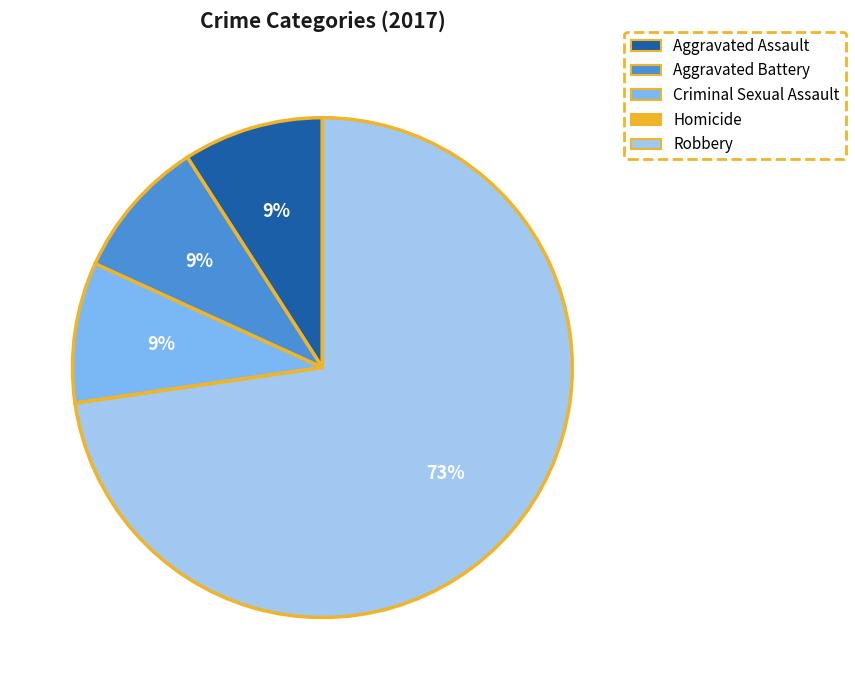

Which slice represents more than half of the pie?

Robbery